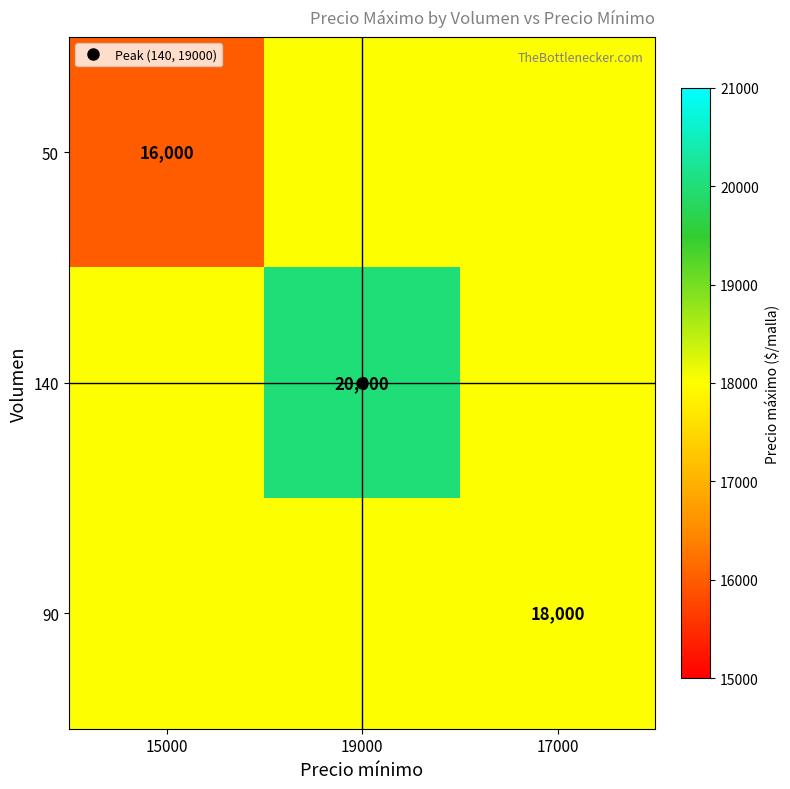

What is the average value of the 140 series?

18667